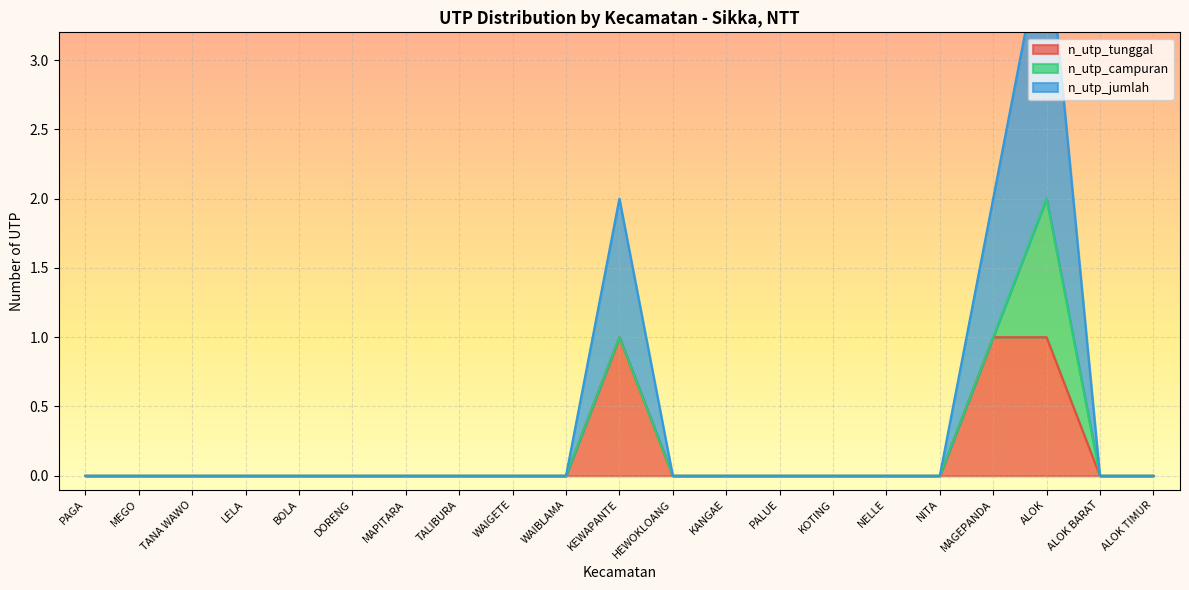

The value of n_utp_tunggal at MEGO is -1. True or false?

False